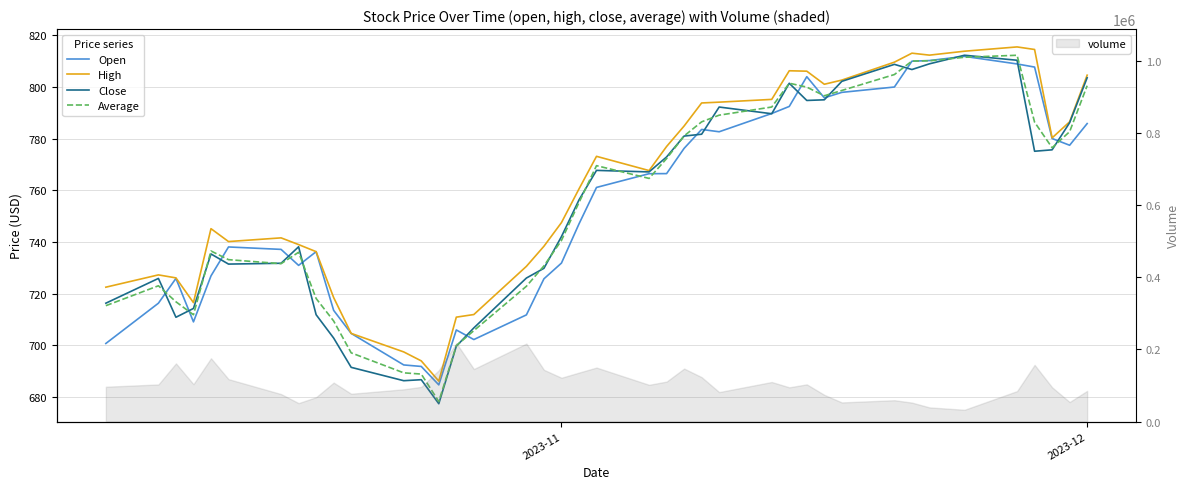

Where is Average nearest to the value 745?

2023-11